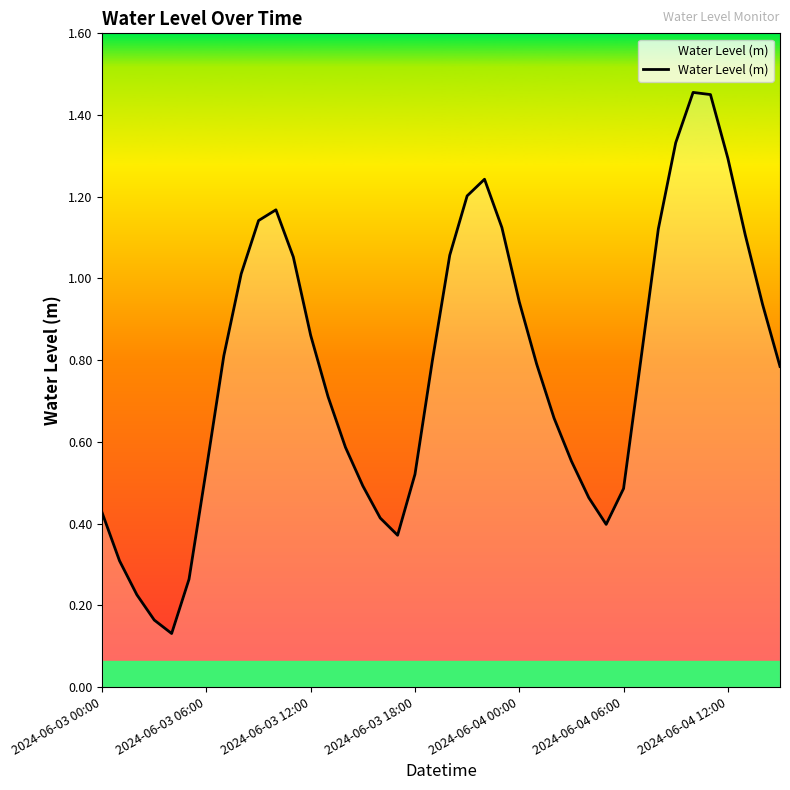

What is the smallest value displayed?

0.1